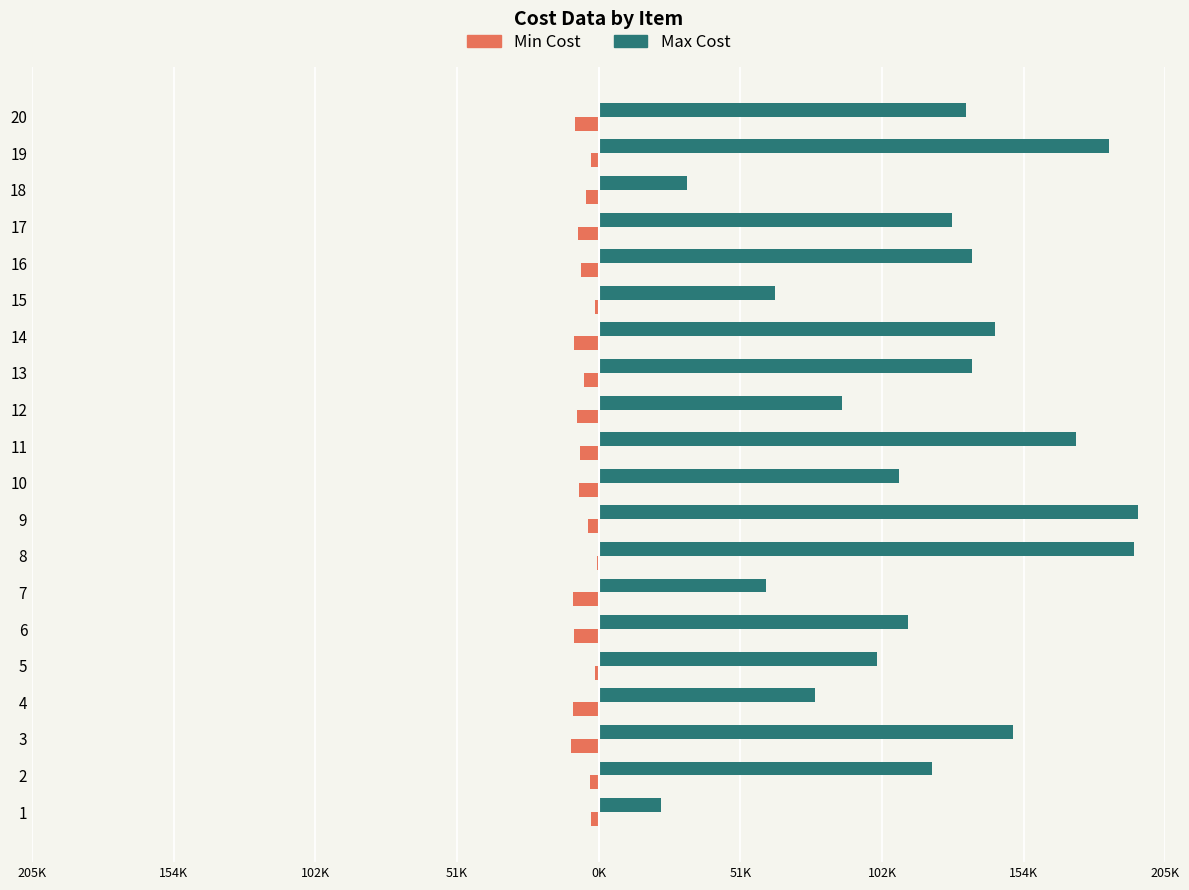

What is the maximum value for Min Cost?

-628